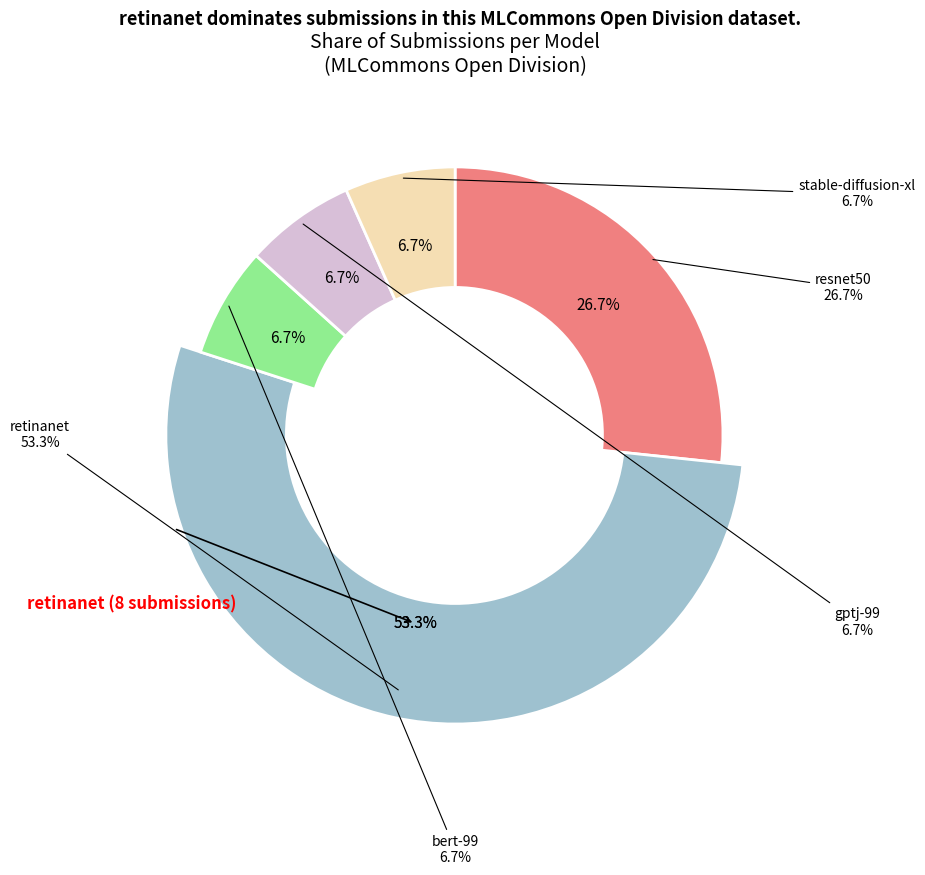

What percentage is the gptj-99 slice, to the nearest percent?

7%